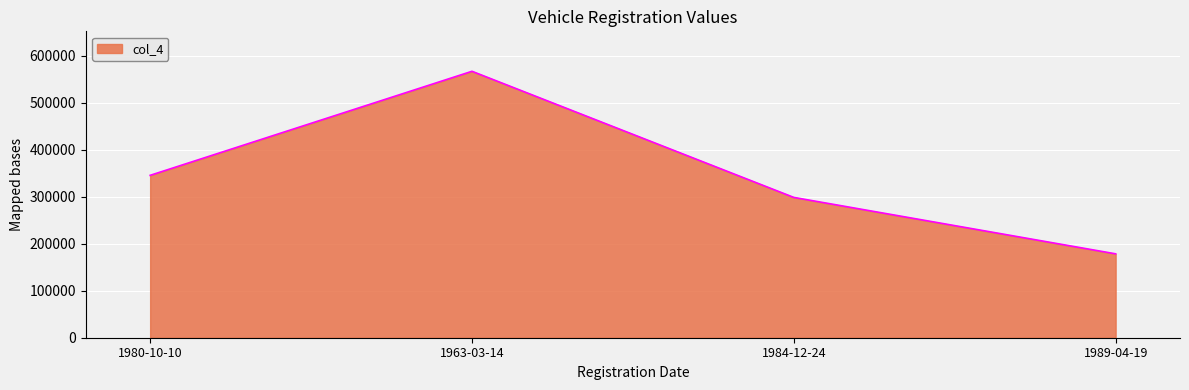

Reading left to right, what are all the values shown in this chart?

1980-10-10=345765	1963-03-14=567324	1984-12-24=298765	1989-04-19=178623